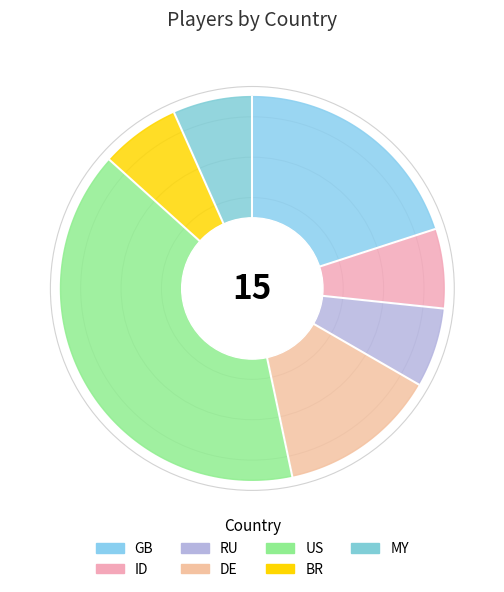

Count the number of slices in the pie.

7